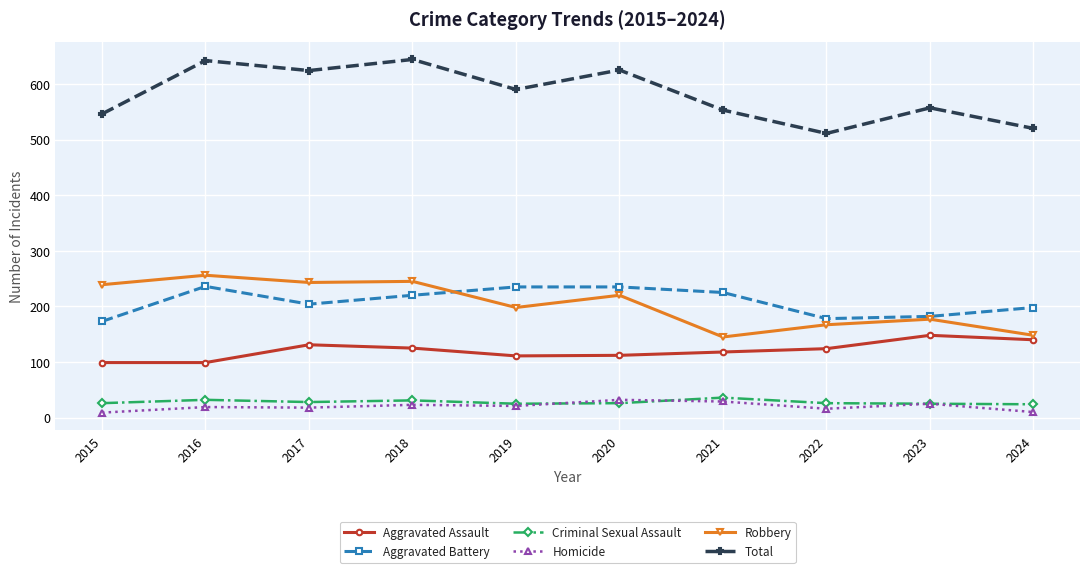

Where is the first local minimum for Aggravated Battery?

2017